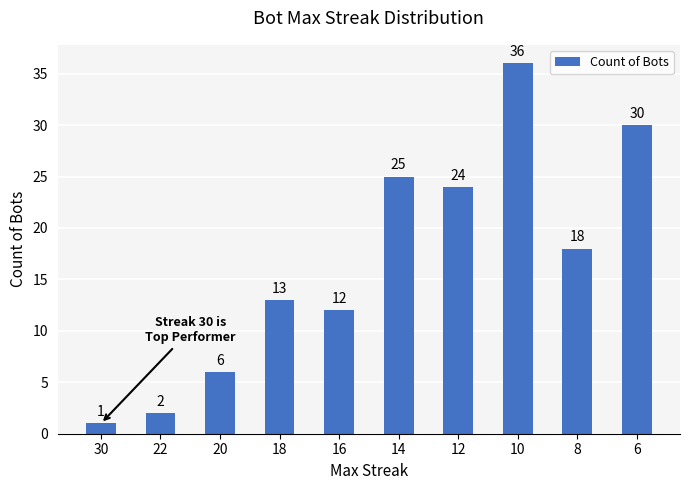

What is the change in value from 10 to 8?

-18